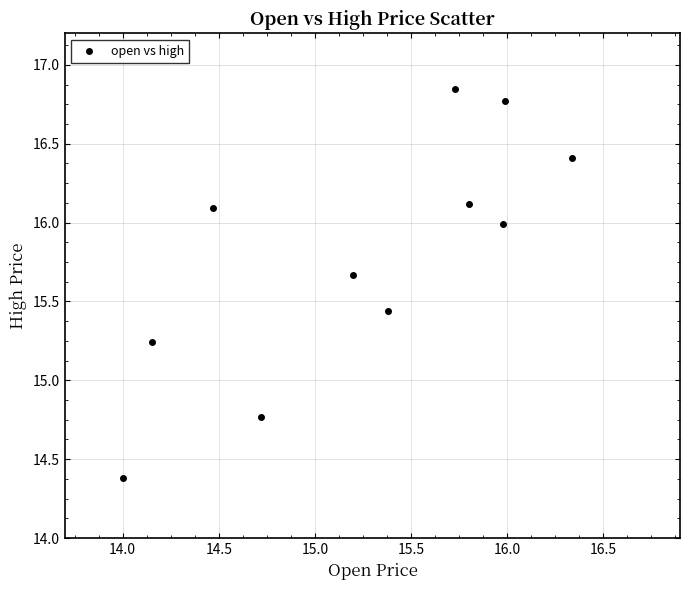

What is the average Y value?

15.8